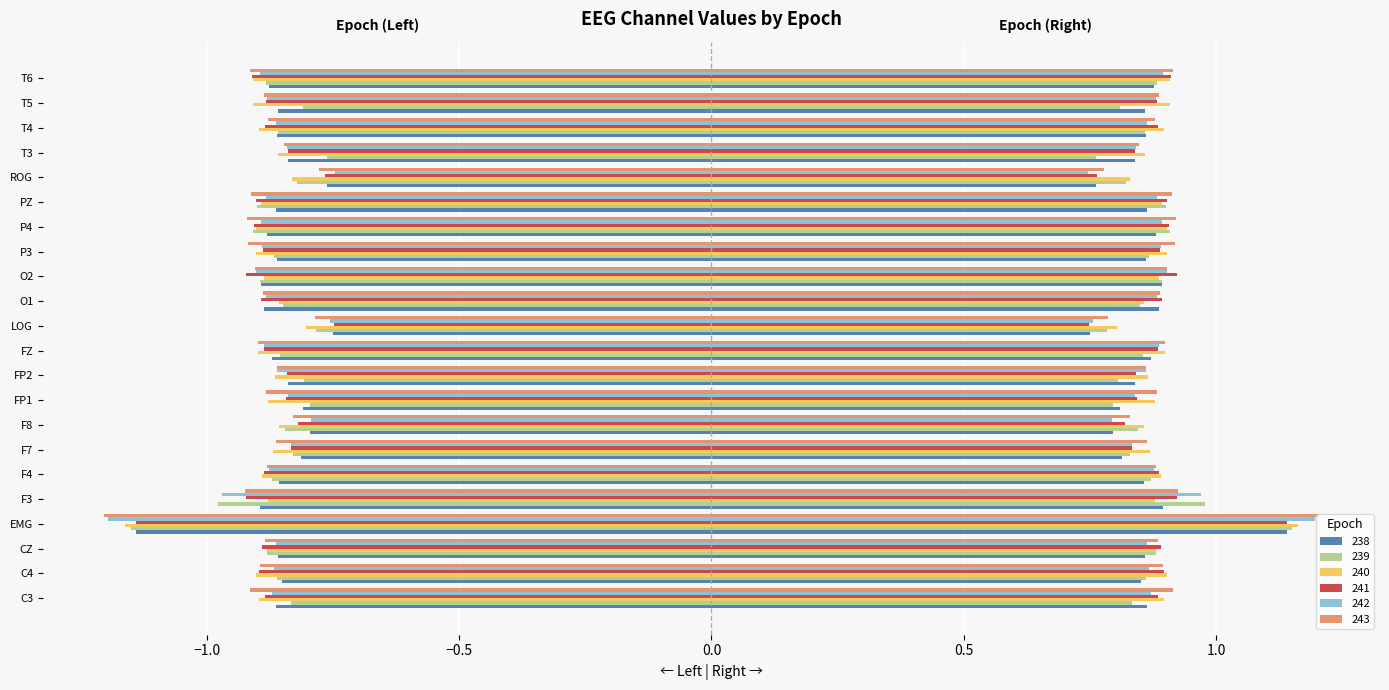

Reading left to right, extract all data points from this chart.

238: 0.9	0.9	0.9	1.1	0.9	0.9	0.8	0.8	0.8	0.8	0.9	0.7	0.9	0.9	0.9	0.9	0.9	0.8	0.8	0.9	0.9	0.9
239: 0.8	0.9	0.9	1.1	1.0	0.9	0.8	0.8	0.8	0.8	0.9	0.8	0.8	0.9	0.9	0.9	0.9	0.8	0.8	0.9	0.8	0.9
240: 0.9	0.9	0.9	1.2	0.9	0.9	0.9	0.9	0.9	0.9	0.9	0.8	0.9	0.9	0.9	0.9	0.9	0.8	0.9	0.9	0.9	0.9
241: 0.9	0.9	0.9	1.1	0.9	0.9	0.8	0.8	0.8	0.8	0.9	0.7	0.9	0.9	0.9	0.9	0.9	0.8	0.8	0.9	0.9	0.9
242: 0.9	0.9	0.9	1.2	1.0	0.9	0.8	0.8	0.8	0.9	0.9	0.8	0.9	0.9	0.9	0.9	0.9	0.7	0.8	0.9	0.9	0.9
243: 0.9	0.9	0.9	1.2	0.9	0.9	0.9	0.8	0.9	0.9	0.9	0.8	0.9	0.9	0.9	0.9	0.9	0.8	0.8	0.9	0.9	0.9